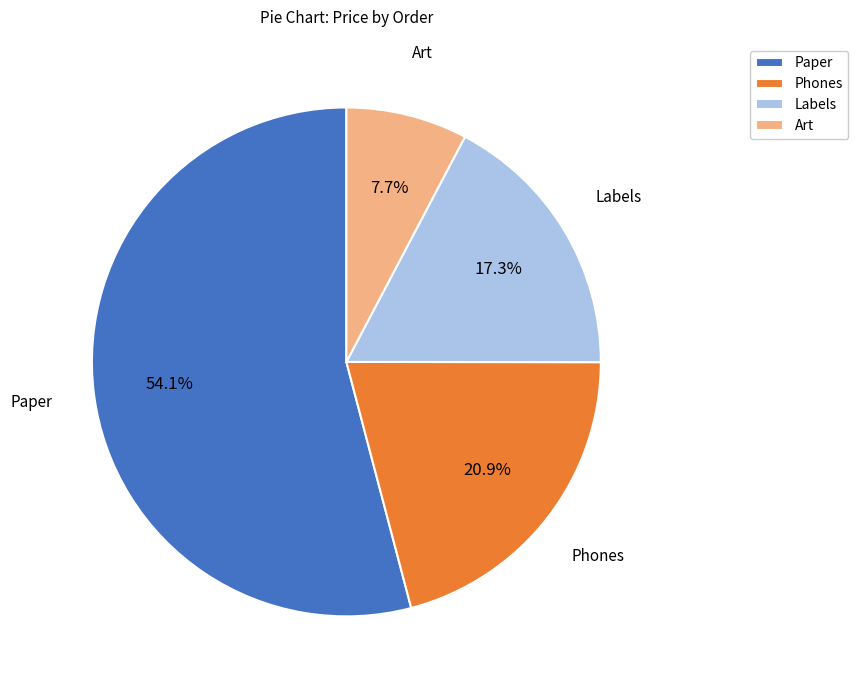

Count the number of slices in the pie.

4